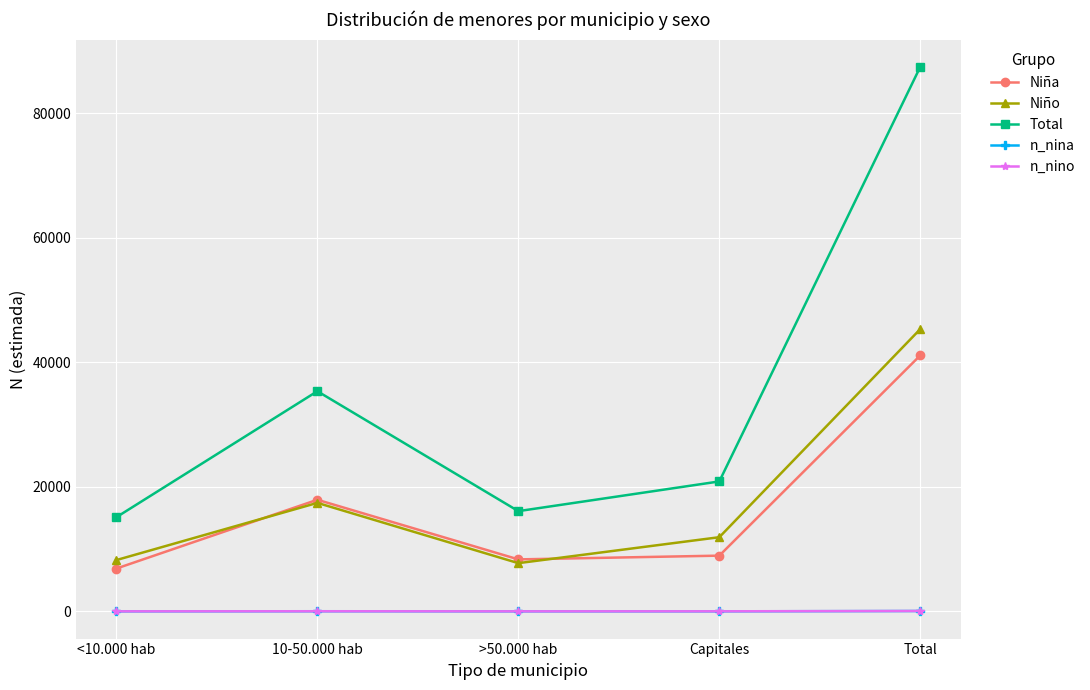

True or false: Niño and n_nina intersect in this chart.

False